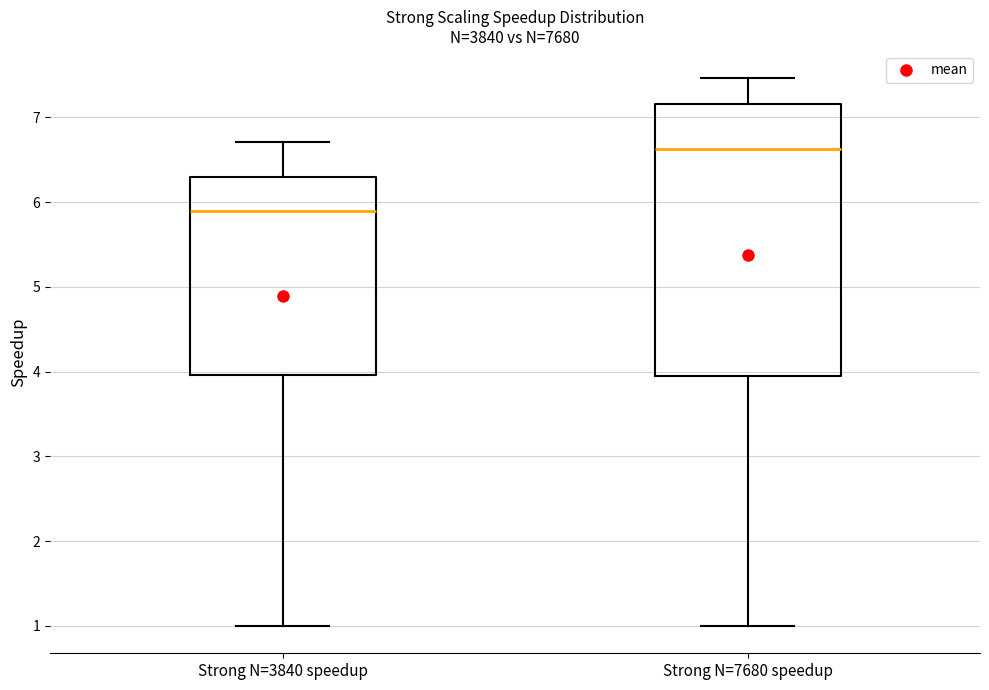

Reading left to right, transcribe this box plot: for each box, give where its median line is, the range the box spans, and where its two whiskers end, as read against the y-axis. The values are not printed on the chart, so give them approximately, as read against the axis.

Strong N=3840 speedup: median 5.9, box 4.0 to 6.3, whiskers 1.0 to 6.7
Strong N=7680 speedup: median 6.6, box 3.9 to 7.2, whiskers 1.0 to 7.5